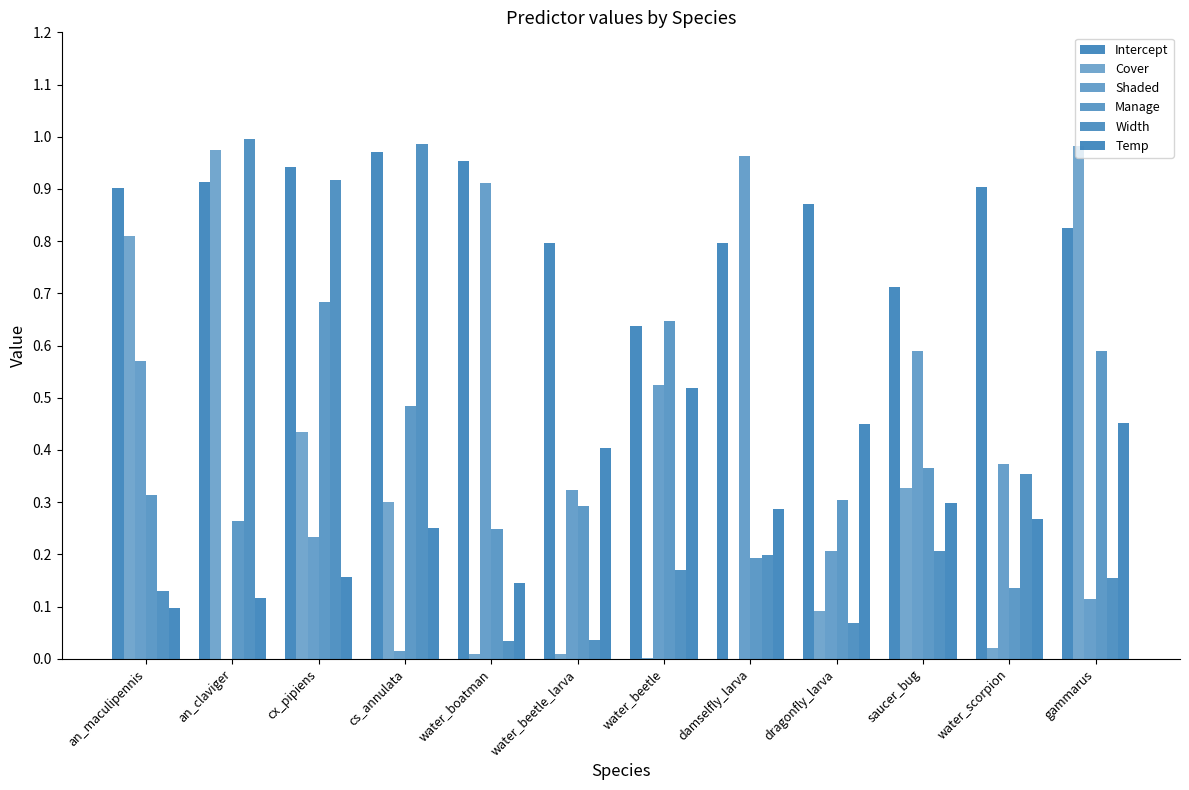

Reading right to left, transcribe all the data shown in this chart.

Intercept: gammarus=0.8	water_scorpion=0.9	saucer_bug=0.7	dragonfly_larva=0.9	damselfly_larva=0.8	water_beetle=0.6	water_beetle_larva=0.8	water_boatman=1.0	cs_annulata=1.0	cx_pipiens=0.9	an_claviger=0.9	an_maculipennis=0.9
Cover: gammarus=1.0	water_scorpion=0.0	saucer_bug=0.3	dragonfly_larva=0.1	damselfly_larva=0.0	water_beetle=0.0	water_beetle_larva=0.0	water_boatman=0.0	cs_annulata=0.3	cx_pipiens=0.4	an_claviger=1.0	an_maculipennis=0.8
Shaded: gammarus=0.1	water_scorpion=0.4	saucer_bug=0.6	dragonfly_larva=0.2	damselfly_larva=1.0	water_beetle=0.5	water_beetle_larva=0.3	water_boatman=0.9	cs_annulata=0.0	cx_pipiens=0.2	an_claviger=0.0	an_maculipennis=0.6
Manage: gammarus=0.6	water_scorpion=0.1	saucer_bug=0.4	dragonfly_larva=0.3	damselfly_larva=0.2	water_beetle=0.6	water_beetle_larva=0.3	water_boatman=0.2	cs_annulata=0.5	cx_pipiens=0.7	an_claviger=0.3	an_maculipennis=0.3
Width: gammarus=0.2	water_scorpion=0.4	saucer_bug=0.2	dragonfly_larva=0.1	damselfly_larva=0.2	water_beetle=0.2	water_beetle_larva=0.0	water_boatman=0.0	cs_annulata=1.0	cx_pipiens=0.9	an_claviger=1.0	an_maculipennis=0.1
Temp: gammarus=0.5	water_scorpion=0.3	saucer_bug=0.3	dragonfly_larva=0.4	damselfly_larva=0.3	water_beetle=0.5	water_beetle_larva=0.4	water_boatman=0.1	cs_annulata=0.3	cx_pipiens=0.2	an_claviger=0.1	an_maculipennis=0.1